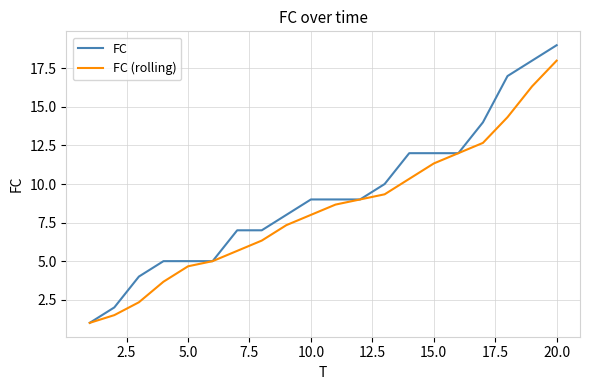

List the series in order of their overall mean, lowest first.

FC (rolling), FC